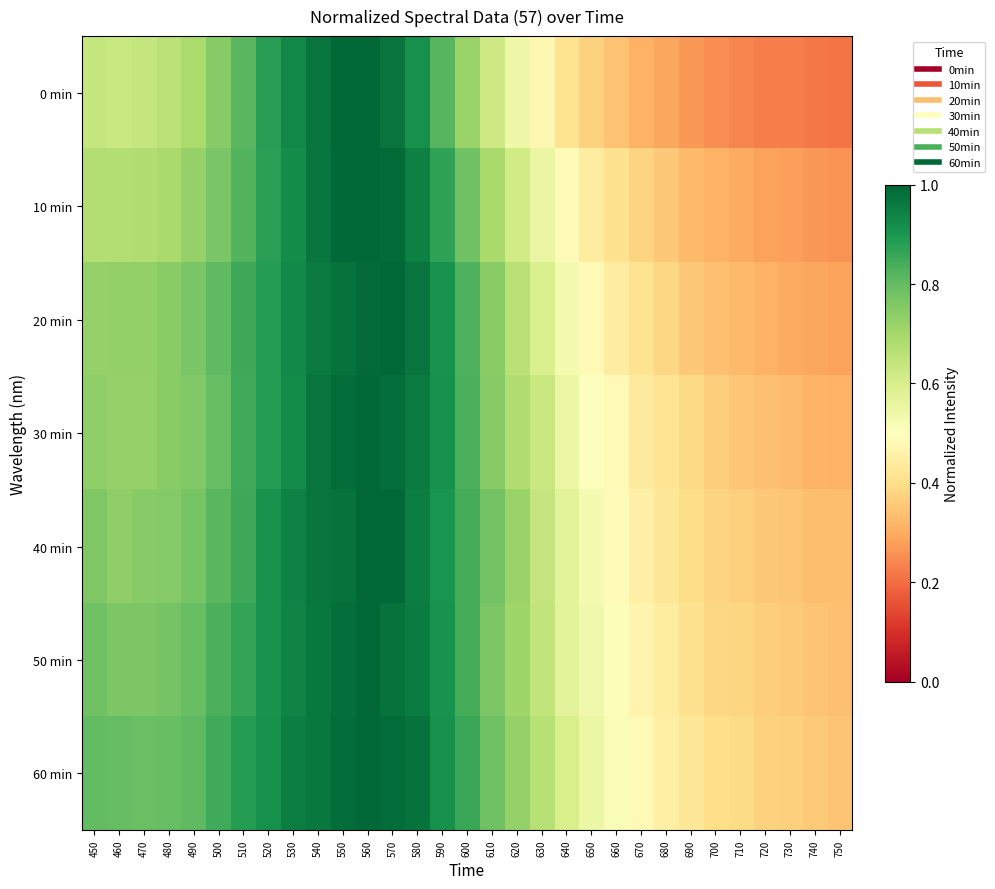

Reading left to right, extract all data points from this chart.

0 min: 450=0.6	460=0.6	470=0.6	480=0.7	490=0.7	500=0.7	510=0.8	520=0.9	530=0.9	540=1.0	550=1.0	560=1.0	570=1.0	580=0.9	590=0.8	600=0.7	610=0.6	620=0.5	630=0.5	640=0.4	650=0.4	660=0.3	670=0.3	680=0.3	690=0.3	700=0.3	710=0.2	720=0.2	730=0.2	740=0.2	750=0.2
10 min: 450=0.7	460=0.7	470=0.7	480=0.7	490=0.7	500=0.8	510=0.8	520=0.9	530=0.9	540=1.0	550=1.0	560=1.0	570=1.0	580=0.9	590=0.9	600=0.8	610=0.7	620=0.6	630=0.6	640=0.5	650=0.4	660=0.4	670=0.4	680=0.4	690=0.3	700=0.3	710=0.3	720=0.3	730=0.3	740=0.3	750=0.3
20 min: 450=0.7	460=0.7	470=0.7	480=0.7	490=0.8	500=0.8	510=0.9	520=0.9	530=0.9	540=1.0	550=1.0	560=1.0	570=1.0	580=1.0	590=0.9	600=0.8	610=0.7	620=0.7	630=0.6	640=0.5	650=0.5	660=0.4	670=0.4	680=0.4	690=0.4	700=0.3	710=0.3	720=0.3	730=0.3	740=0.3	750=0.3
30 min: 450=0.7	460=0.7	470=0.7	480=0.7	490=0.8	500=0.8	510=0.8	520=0.9	530=0.9	540=1.0	550=1.0	560=1.0	570=1.0	580=1.0	590=0.9	600=0.8	610=0.7	620=0.7	630=0.6	640=0.6	650=0.5	660=0.5	670=0.4	680=0.4	690=0.4	700=0.4	710=0.4	720=0.3	730=0.3	740=0.3	750=0.3
40 min: 450=0.8	460=0.7	470=0.7	480=0.8	490=0.8	500=0.8	510=0.9	520=0.9	530=0.9	540=1.0	550=1.0	560=1.0	570=1.0	580=1.0	590=0.9	600=0.8	610=0.8	620=0.7	630=0.6	640=0.6	650=0.5	660=0.5	670=0.5	680=0.4	690=0.4	700=0.4	710=0.4	720=0.4	730=0.3	740=0.3	750=0.3
50 min: 450=0.8	460=0.8	470=0.8	480=0.8	490=0.8	500=0.8	510=0.9	520=0.9	530=0.9	540=1.0	550=1.0	560=1.0	570=1.0	580=1.0	590=0.9	600=0.8	610=0.8	620=0.7	630=0.6	640=0.6	650=0.5	660=0.5	670=0.5	680=0.4	690=0.4	700=0.4	710=0.4	720=0.4	730=0.4	740=0.3	750=0.3
60 min: 450=0.8	460=0.8	470=0.8	480=0.8	490=0.8	500=0.8	510=0.9	520=0.9	530=1.0	540=1.0	550=1.0	560=1.0	570=1.0	580=1.0	590=0.9	600=0.9	610=0.8	620=0.7	630=0.7	640=0.6	650=0.5	660=0.5	670=0.5	680=0.5	690=0.4	700=0.4	710=0.4	720=0.4	730=0.4	740=0.4	750=0.3